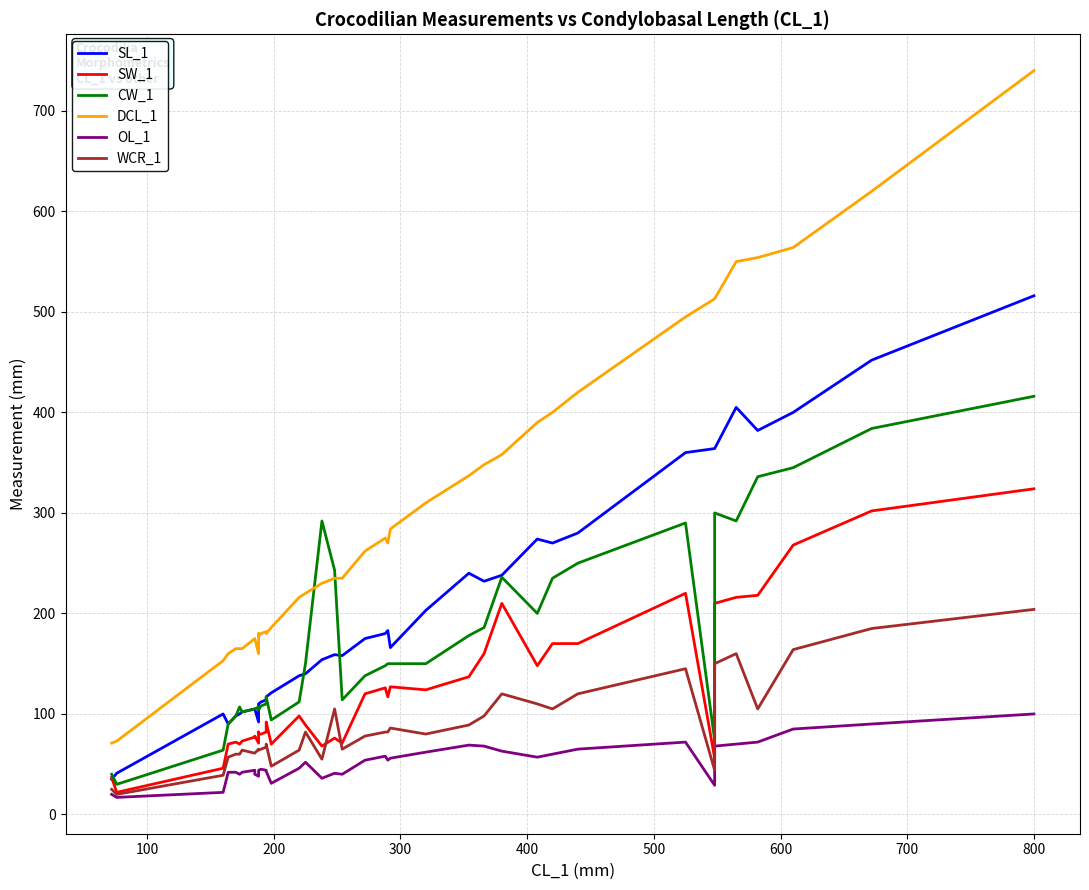

Which series has the widest spread of values?

DCL_1